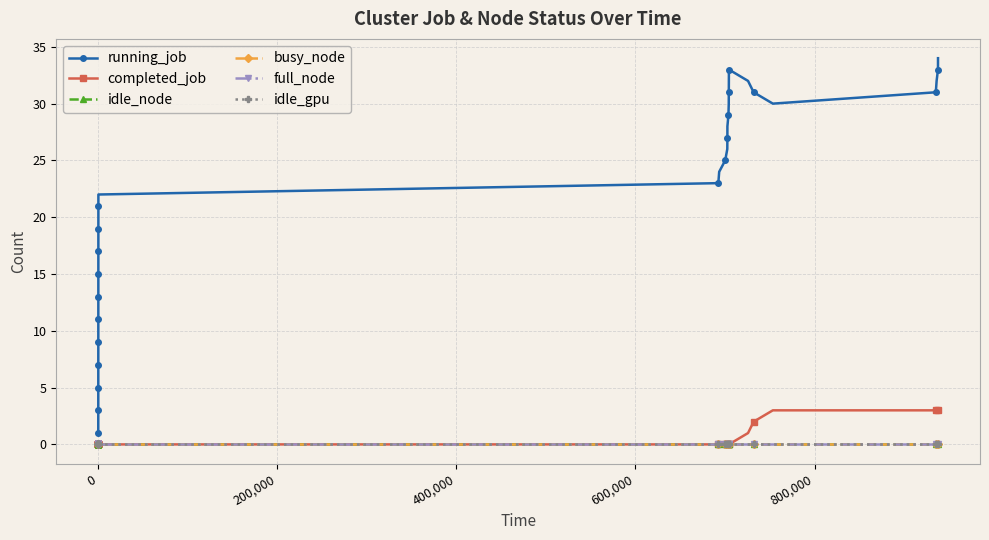

What is the greatest value displayed?

34